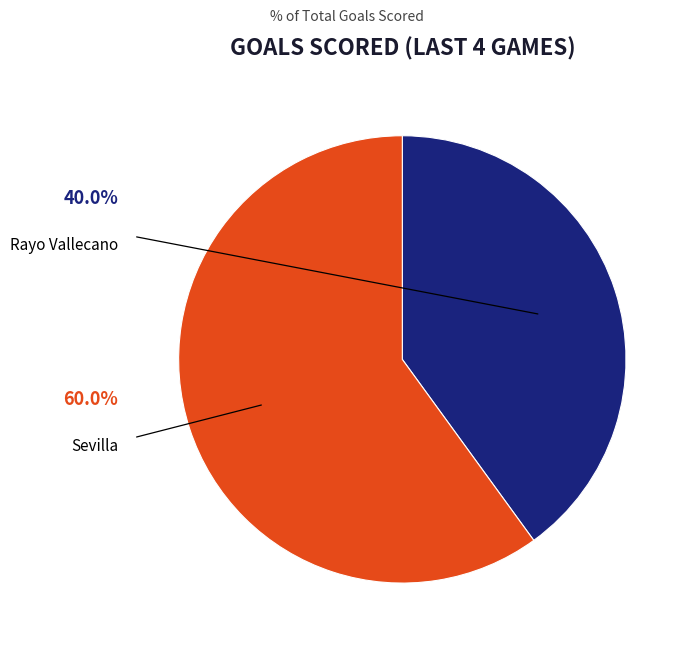

Does any single category account for the majority?

Yes